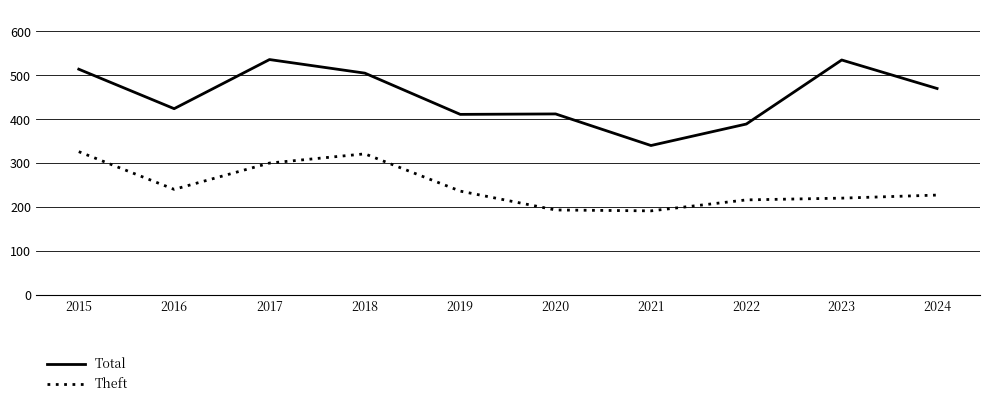

What is the difference between the maximum and minimum values in the Theft series?

135